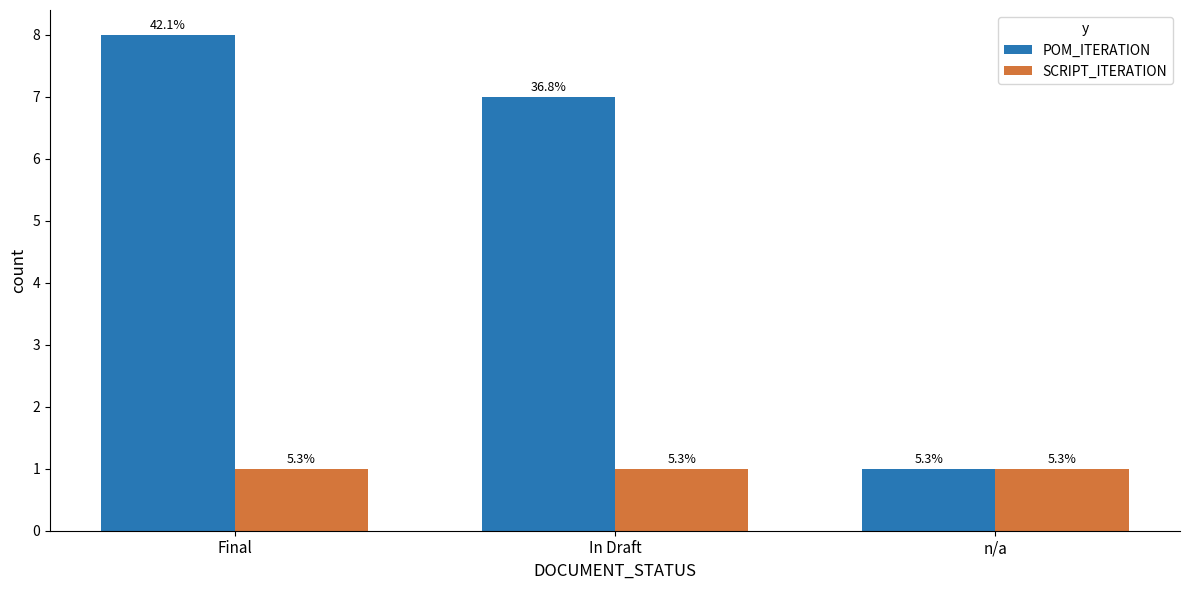

What is the sum of the POM_ITERATION values at In Draft and Final?

15